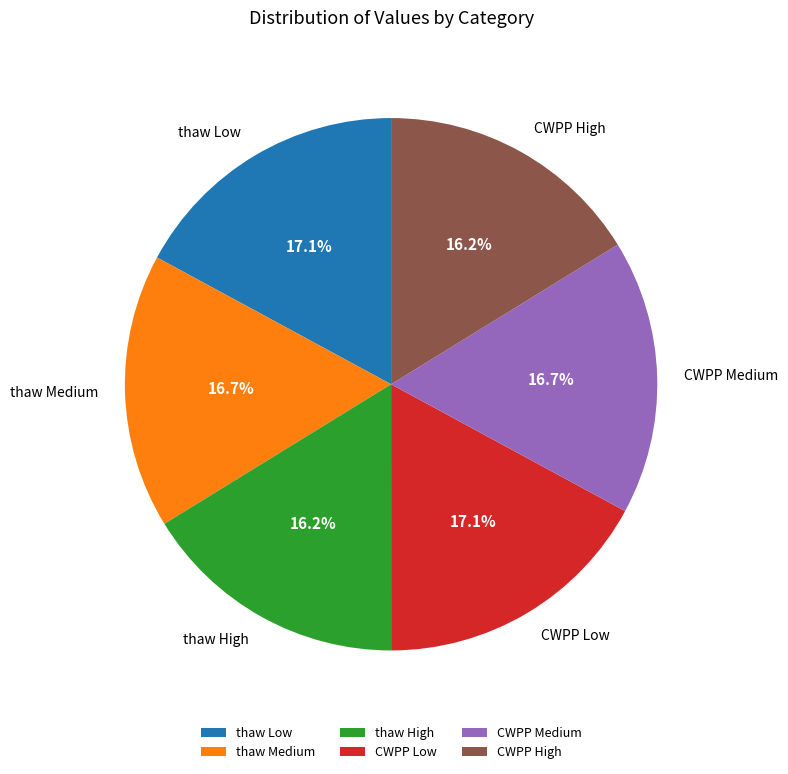

To the nearest percent, what is the difference between the largest and smallest slice percentages?

1%